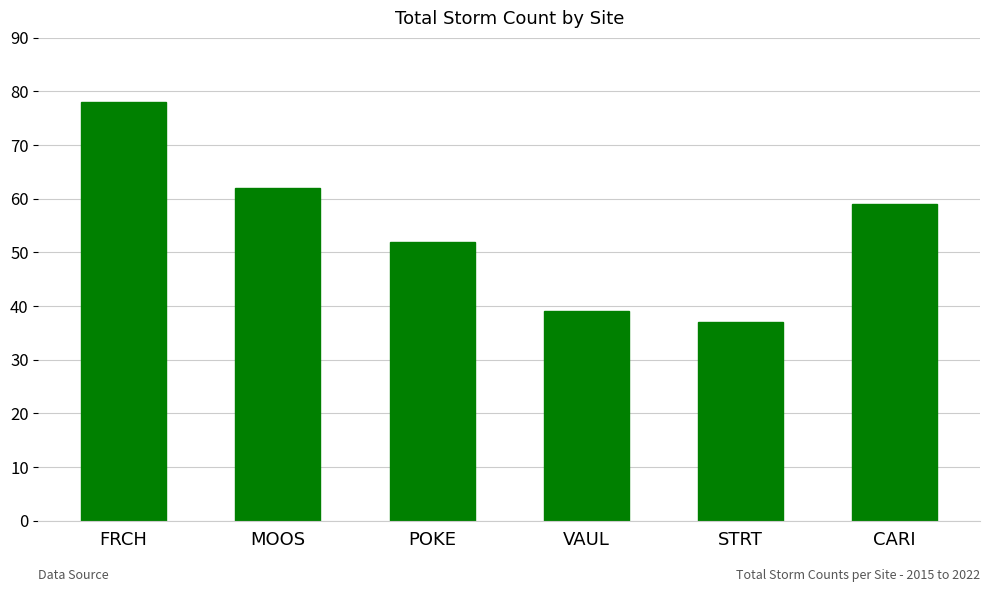

Read the value at CARI, to the nearest 10.

60